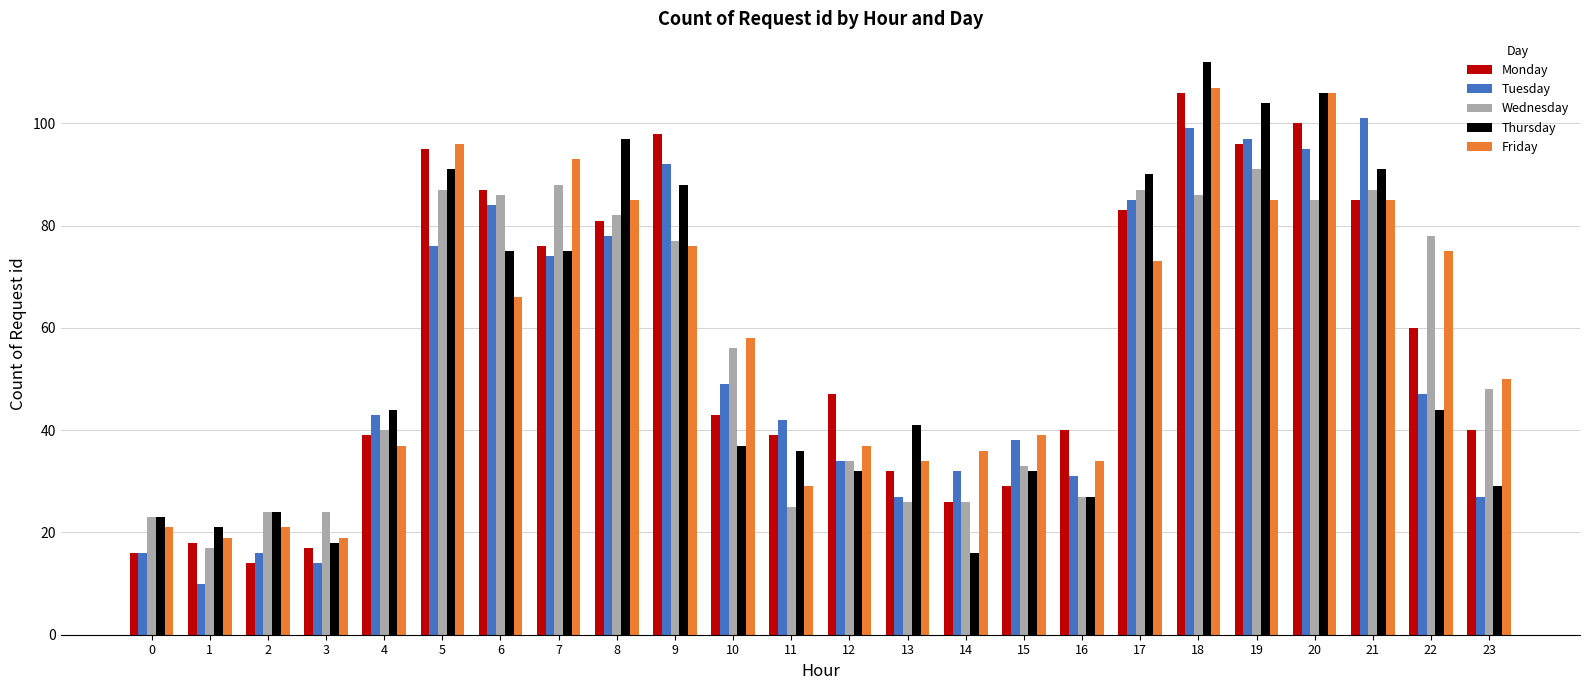

How many bars are there in total?

120